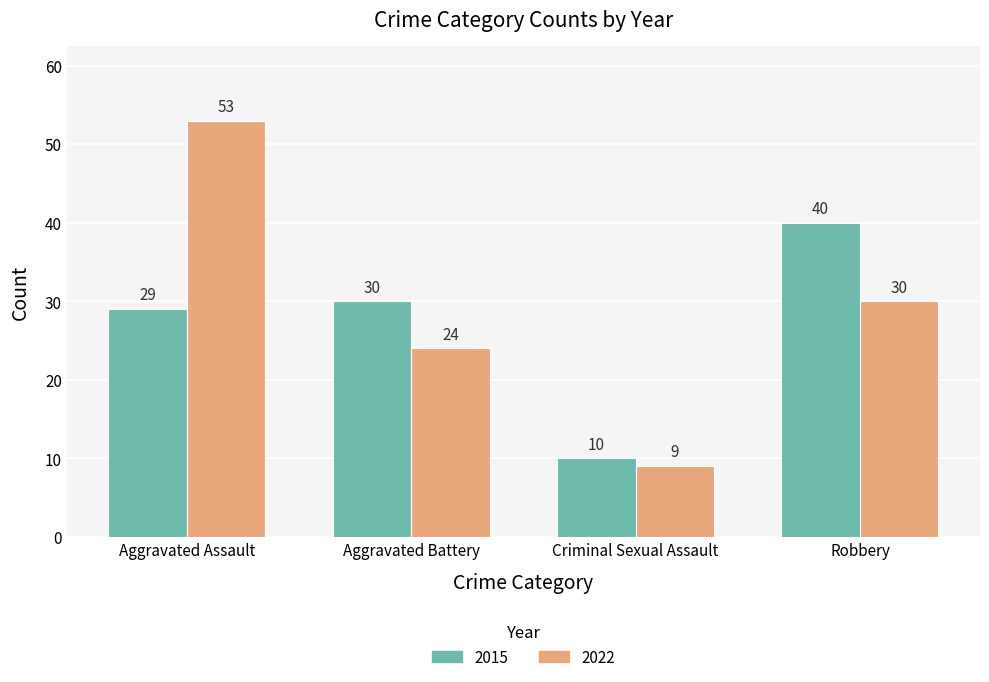

What is the label of the 2nd bar from the left?

Aggravated Battery